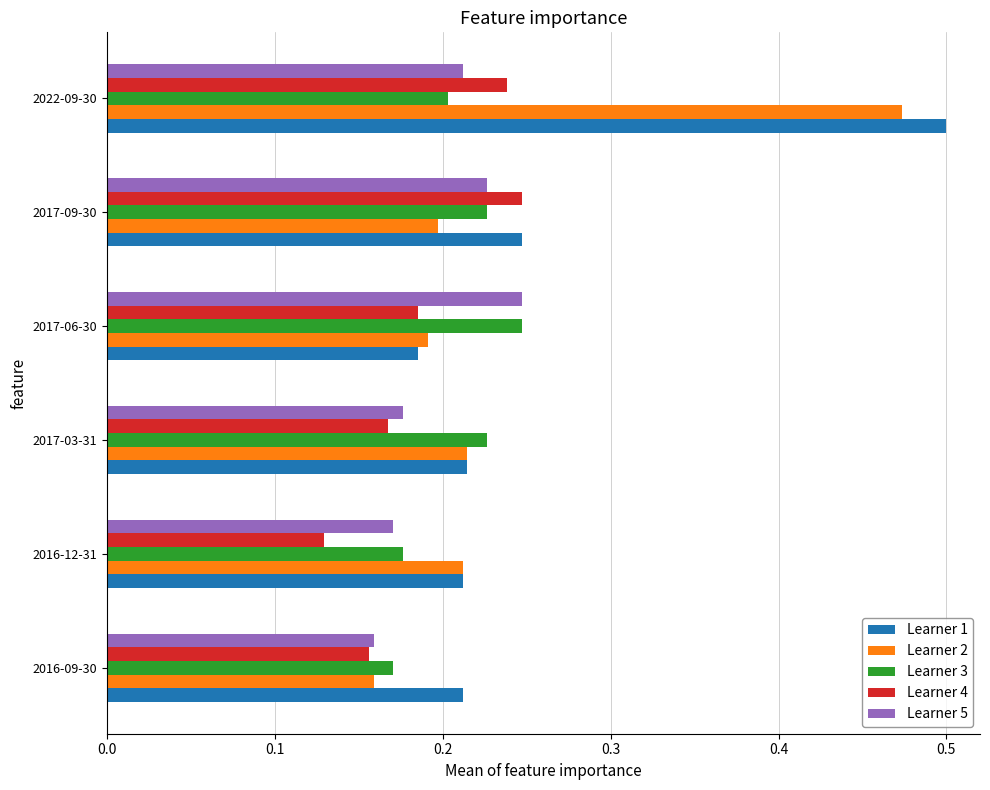

What is the sum of the Learner 4 values at 2016-12-31 and 2016-09-30?

0.3